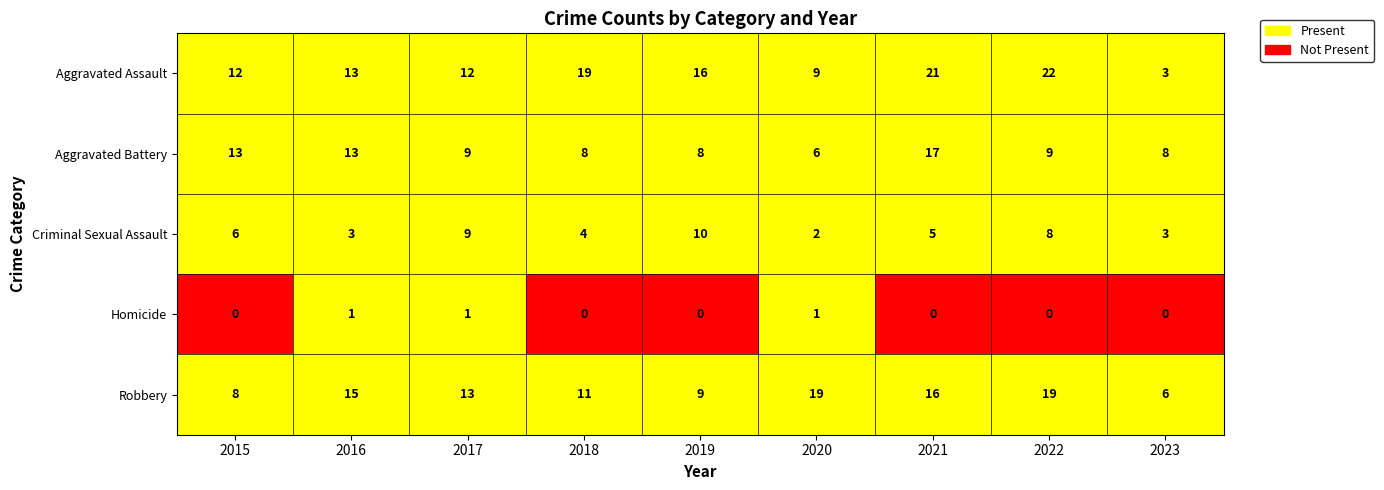

Where does the Robbery series first go above 13?

2016